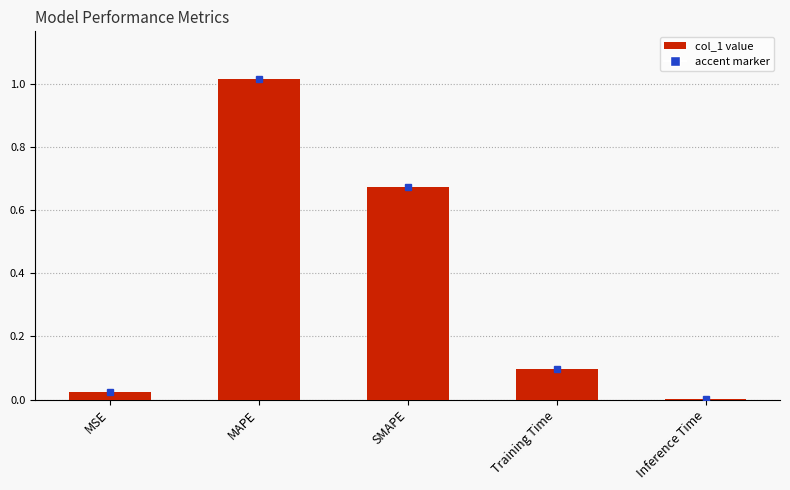

Which has a higher value, MAPE or SMAPE?

MAPE